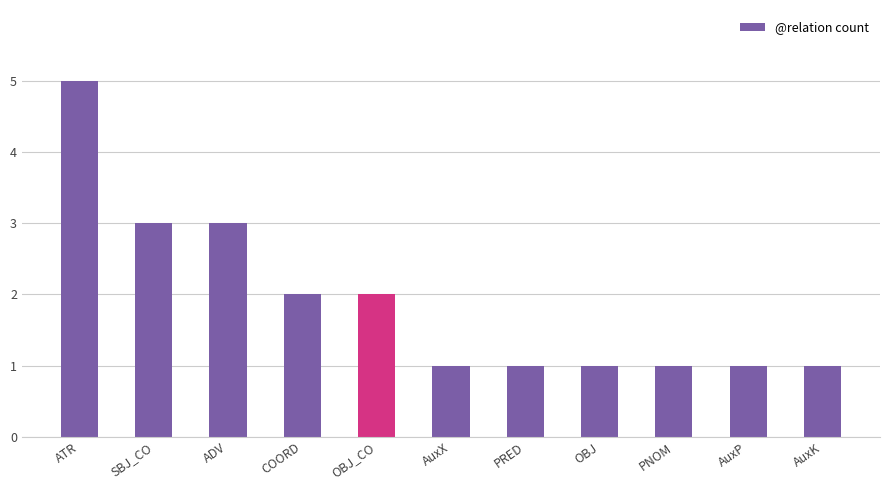

Approximately how many times larger is the value at OBJ compared to AuxP?

1.0